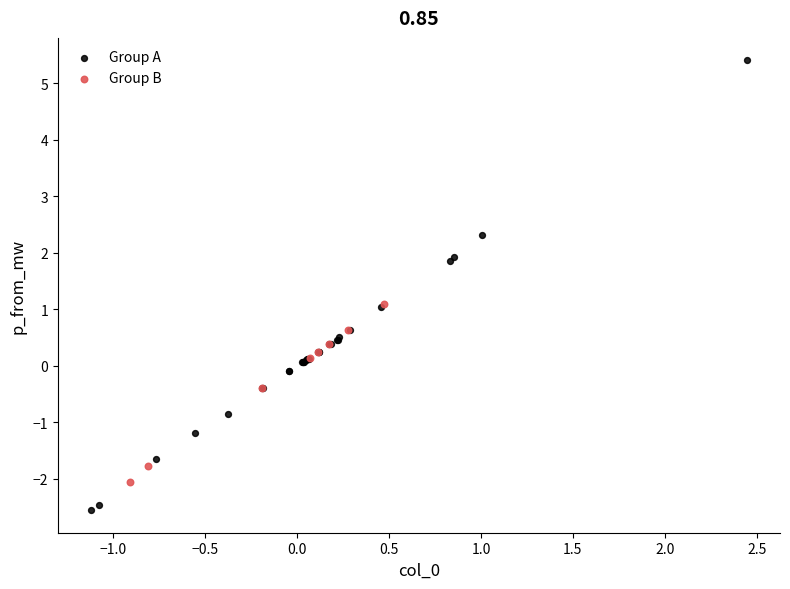

Which series reaches the maximum Y coordinate?

Group A